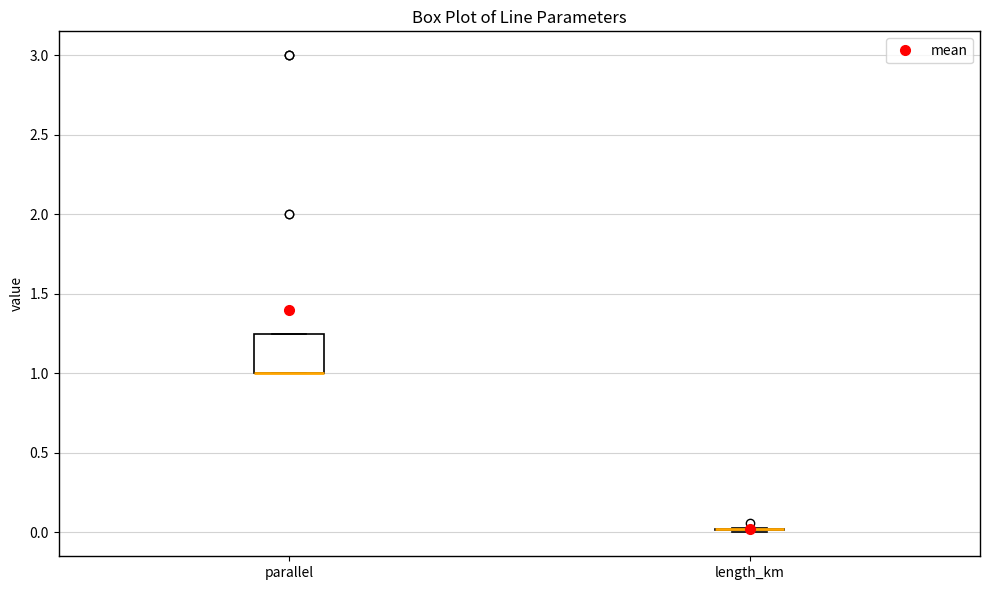

Which box is the tallest, from its lower edge to its upper edge?

parallel